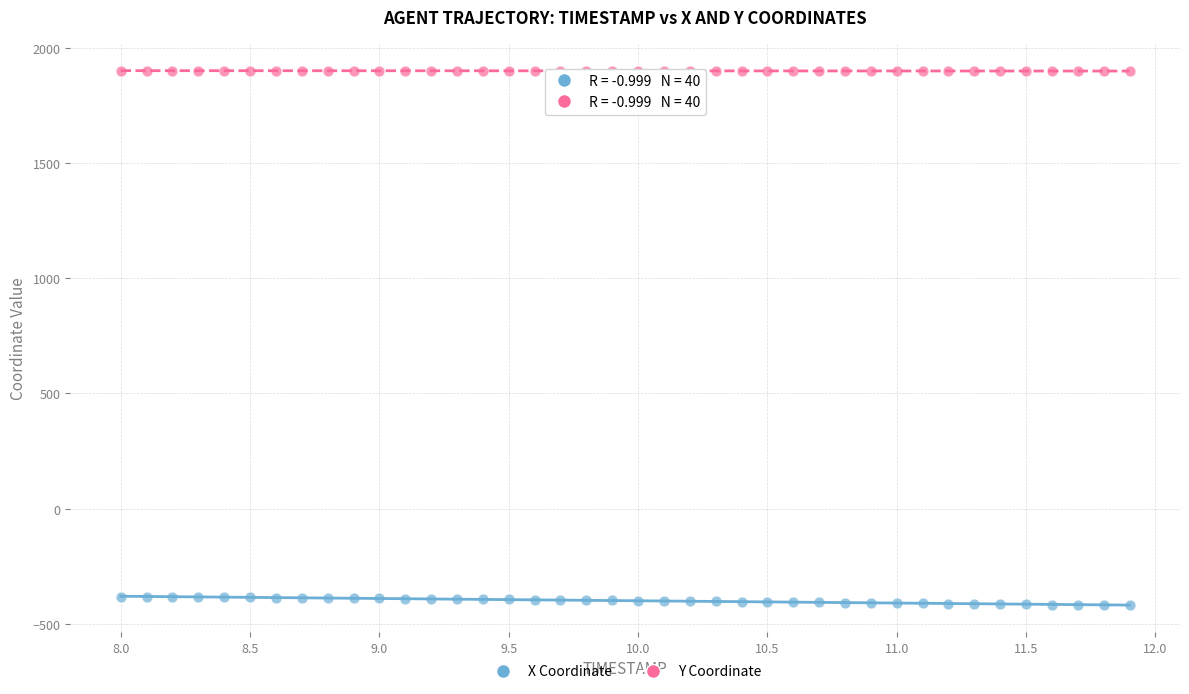

What are all the series names shown in the legend?

X Coordinate, Y Coordinate